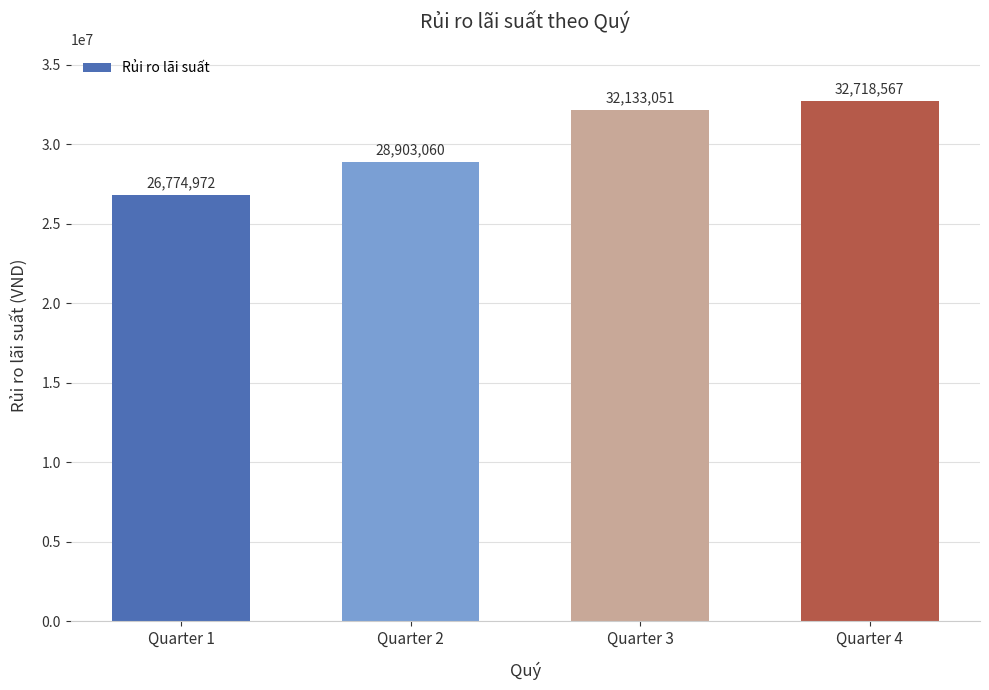

Is it true that the value at Quarter 3 is 11785668?

False